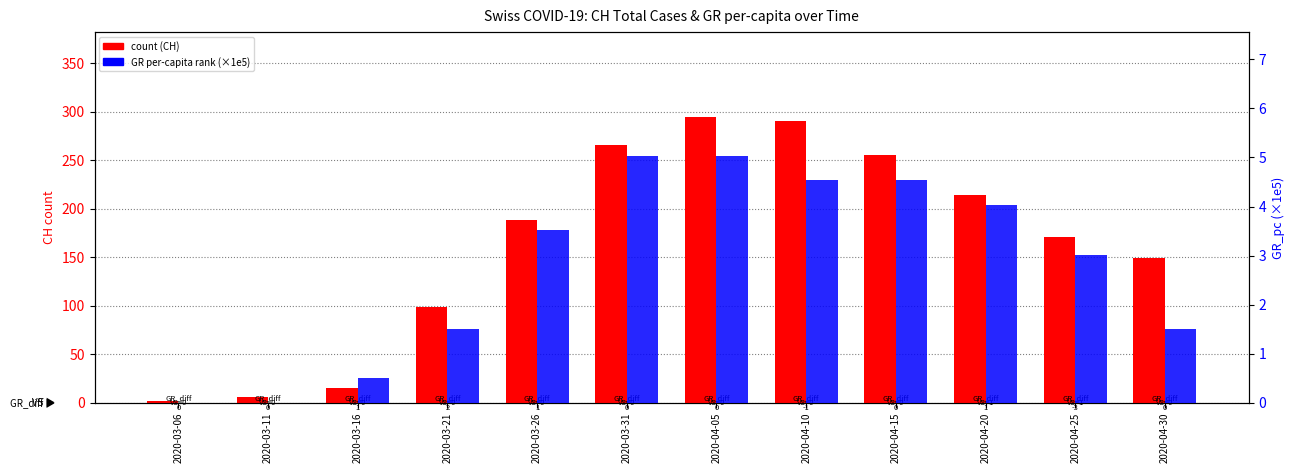

Rank the series by their maximum value, from lowest to highest.

GR_pc (×1e5), CH (count)